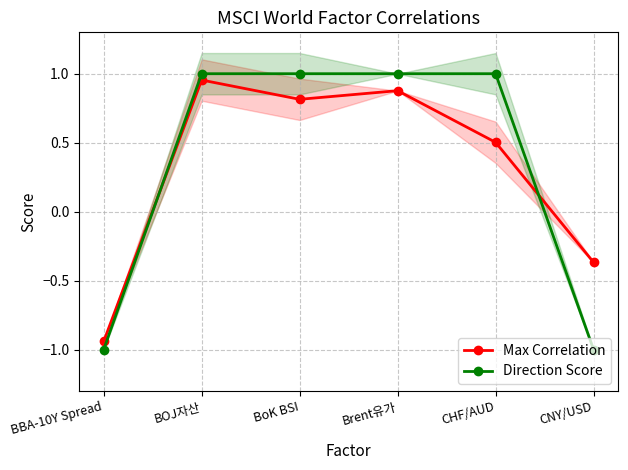

What are all the series names shown in the legend?

Max Correlation, Direction Score